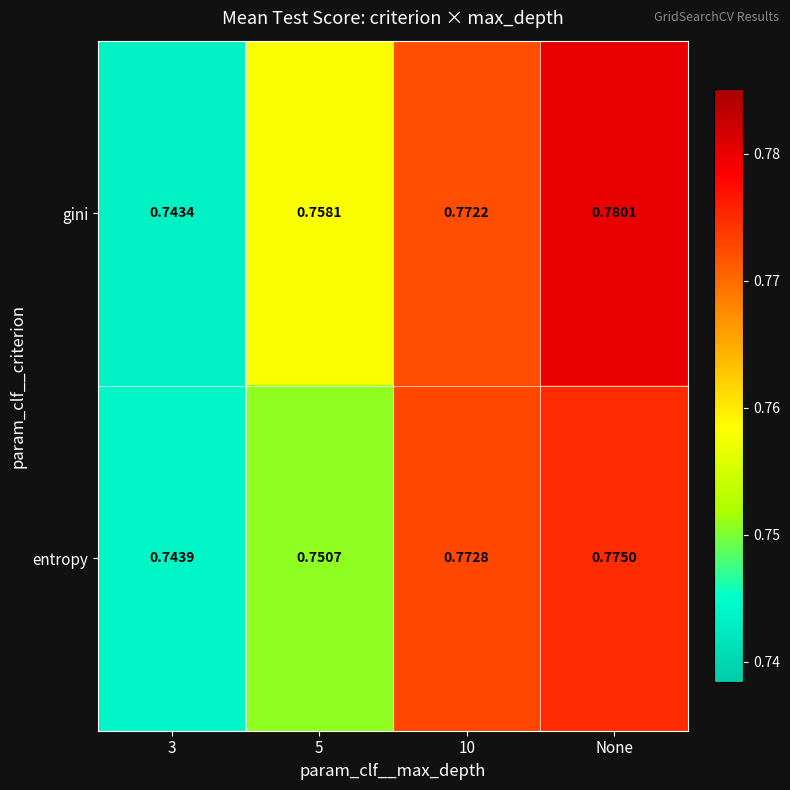

Which category has the highest value across all series?

None